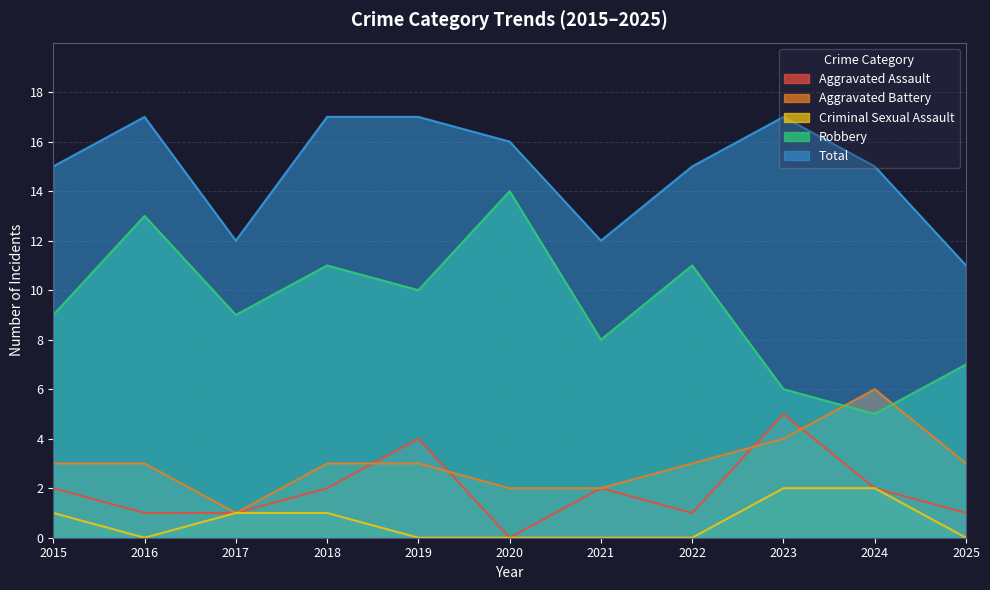

What is the value of the Aggravated Battery point at the 11th from the left?

3